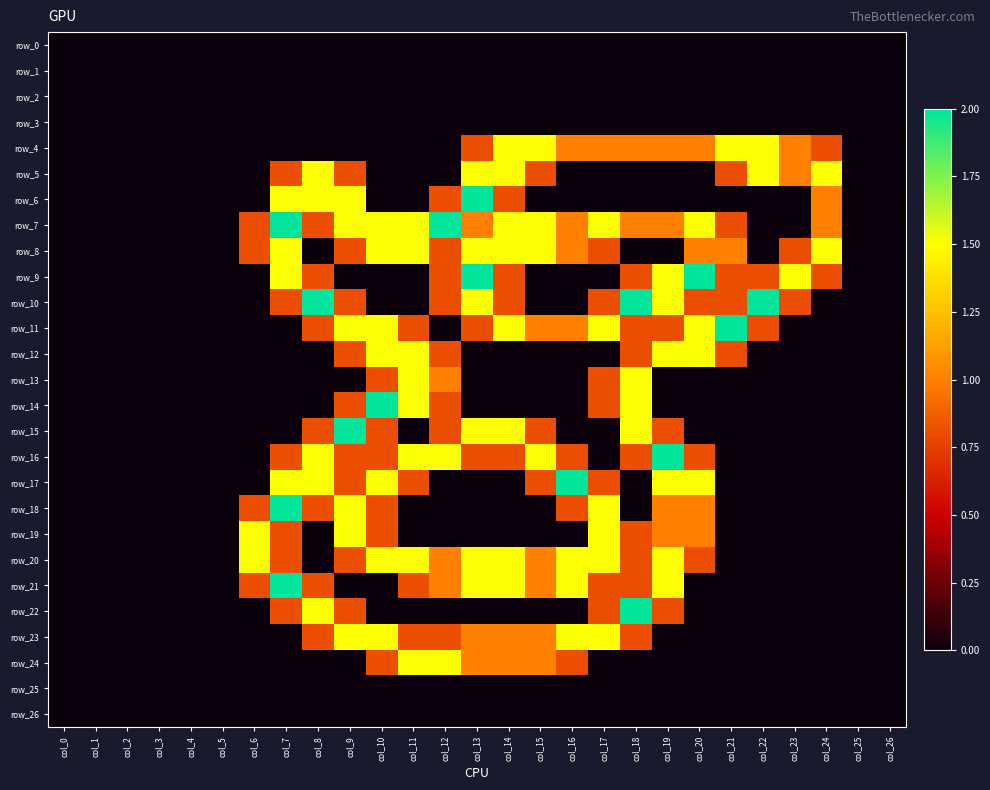

How many values in the row_4 series exceed 0?

12